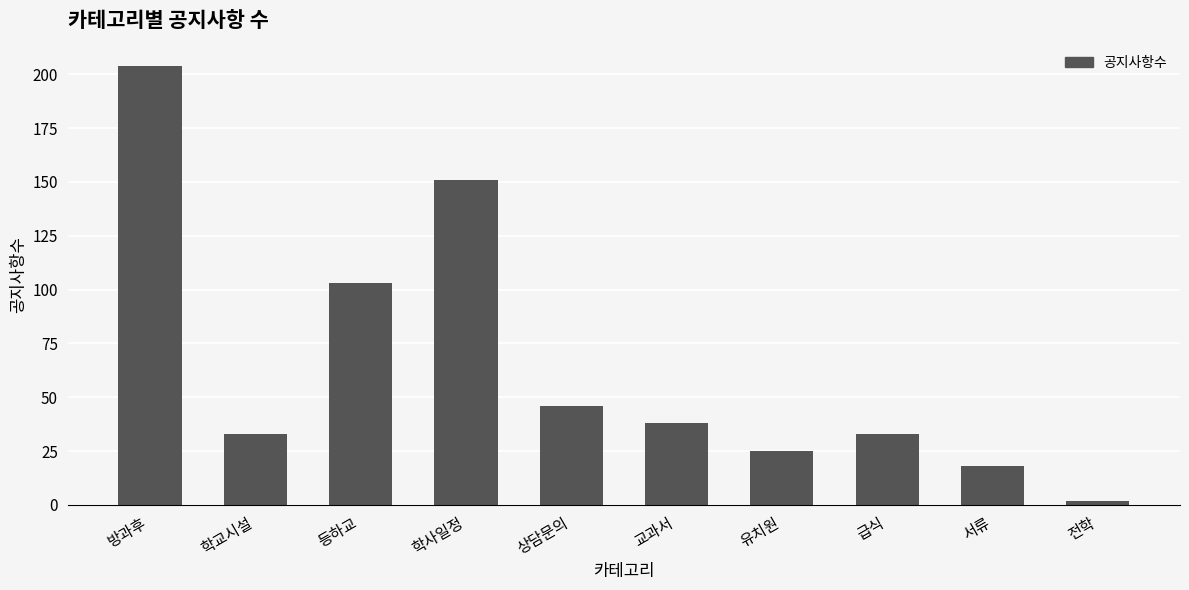

What is the smallest value displayed?

2